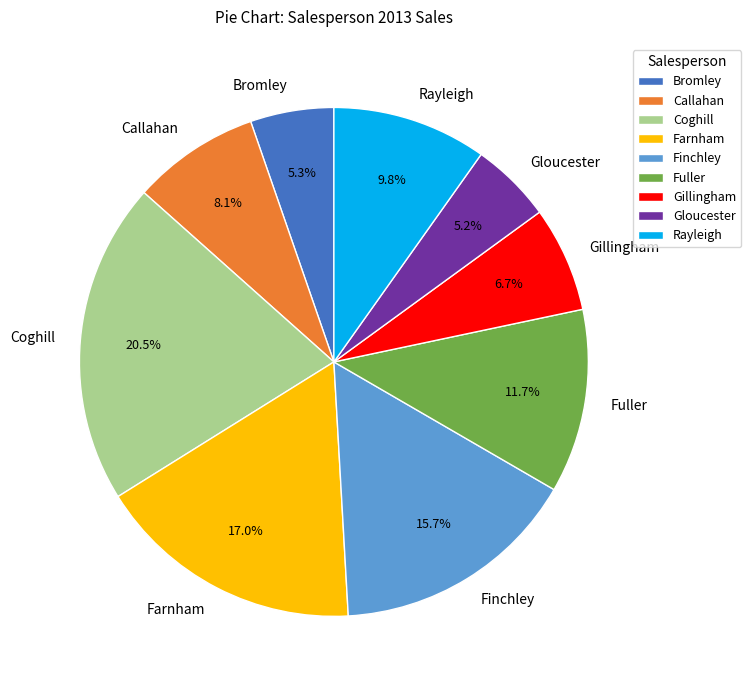

Which has a higher value, Gillingham or Bromley?

Gillingham